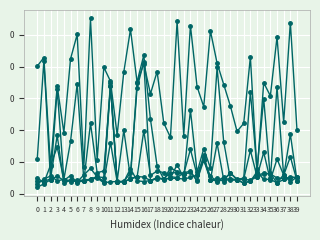

Reading left to right, transcribe all the data shown in this chart.

1: 0.1	0.1	0.0	0.1	0.0	0.1	0.1	0.0	0.1	0.0	0.1	0.1	0.0	0.1	0.1	0.1	0.1	0.1	0.1	0.0	0.0	0.1	0.0	0.1	0.1	0.1	0.1	0.1	0.1	0.1	0.0	0.0	0.1	0.0	0.1	0.1	0.1	0.0	0.1	0.0
2: 0.0	0.1	0.0	0.1	0.0	0.0	0.1	0.0	0.0	0.0	0.0	0.1	0.0	0.0	0.0	0.1	0.1	0.0	0.0	0.0	0.0	0.0	0.0	0.1	0.0	0.0	0.0	0.1	0.0	0.0	0.0	0.0	0.1	0.0	0.1	0.0	0.1	0.0	0.0	0.0
3: 0.0	0.0	0.0	0.0	0.0	0.0	0.0	0.0	0.0	0.0	0.0	0.1	0.0	0.0	0.0	0.1	0.1	0.0	0.0	0.0	0.0	0.0	0.0	0.0	0.0	0.0	0.0	0.0	0.0	0.0	0.0	0.0	0.0	0.0	0.0	0.0	0.0	0.0	0.0	0.0
4: 0.0	0.0	0.0	0.0	0.0	0.0	0.0	0.0	0.0	0.0	0.0	0.1	0.0	0.0	0.0	0.0	0.0	0.0	0.0	0.0	0.0	0.0	0.0	0.0	0.0	0.0	0.0	0.0	0.0	0.0	0.0	0.0	0.0	0.0	0.0	0.0	0.0	0.0	0.0	0.0
5: 0.0	0.0	0.0	0.0	0.0	0.0	0.0	0.0	0.0	0.0	0.0	0.0	0.0	0.0	0.0	0.0	0.0	0.0	0.0	0.0	0.0	0.0	0.0	0.0	0.0	0.0	0.0	0.0	0.0	0.0	0.0	0.0	0.0	0.0	0.0	0.0	0.0	0.0	0.0	0.0
6: 0.0	0.0	0.0	0.0	0.0	0.0	0.0	0.0	0.0	0.0	0.0	0.0	0.0	0.0	0.0	0.0	0.0	0.0	0.0	0.0	0.0	0.0	0.0	0.0	0.0	0.0	0.0	0.0	0.0	0.0	0.0	0.0	0.0	0.0	0.0	0.0	0.0	0.0	0.0	0.0